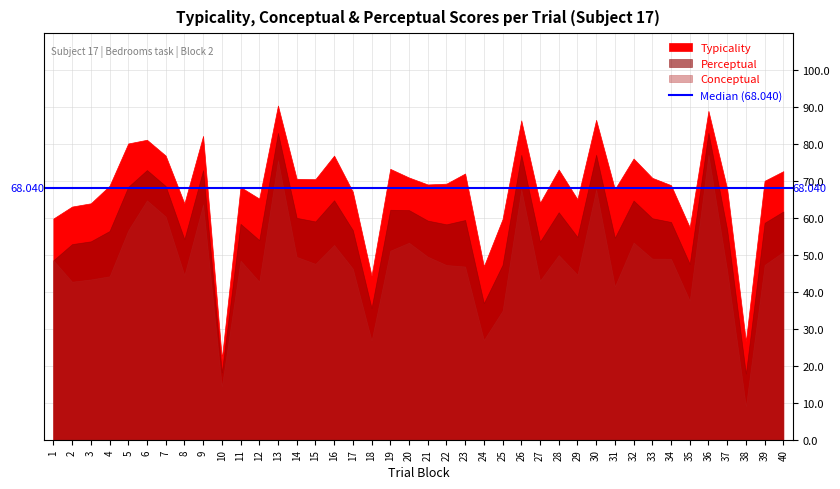

What is the average value of the typicality series?

68.0